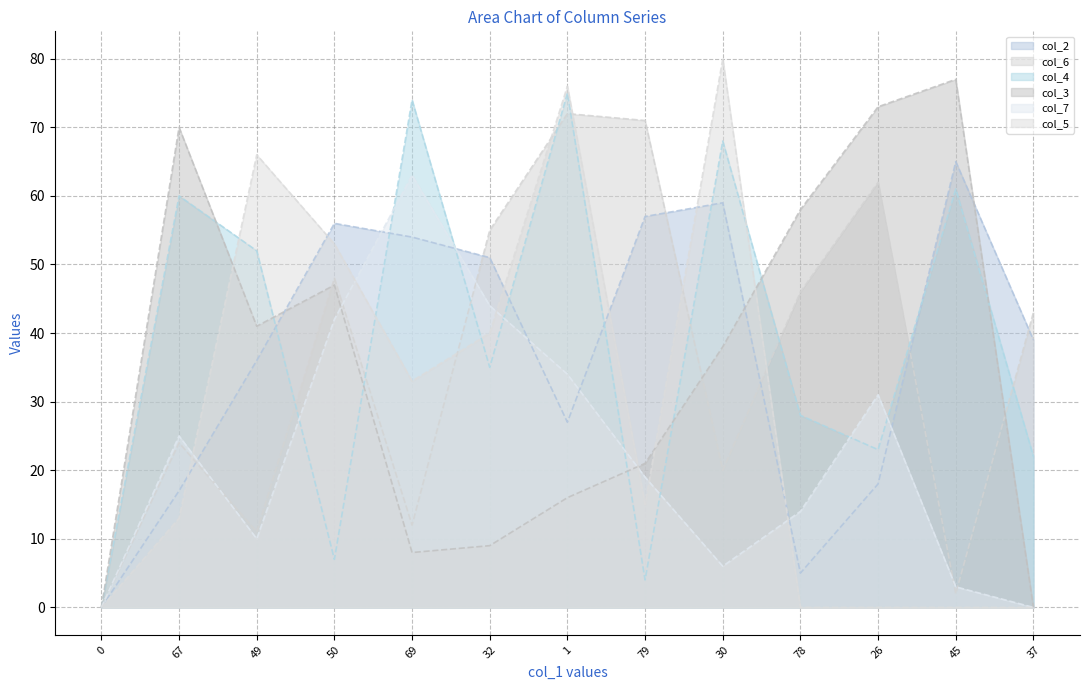

How many values in the col_4 series are below 35?

6